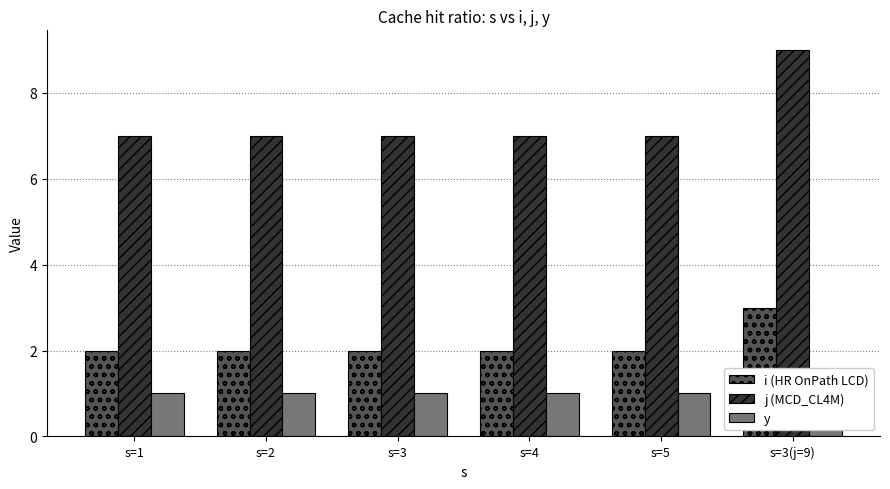

Which label corresponds to the smallest value in the chart?

s=1